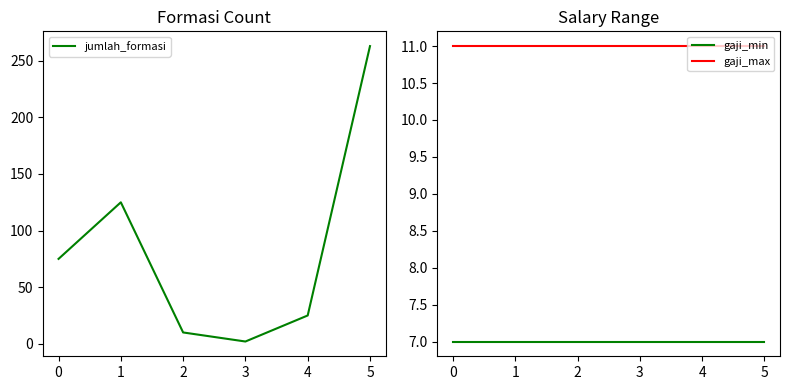

What is the sum of all jumlah_formasi values?

500